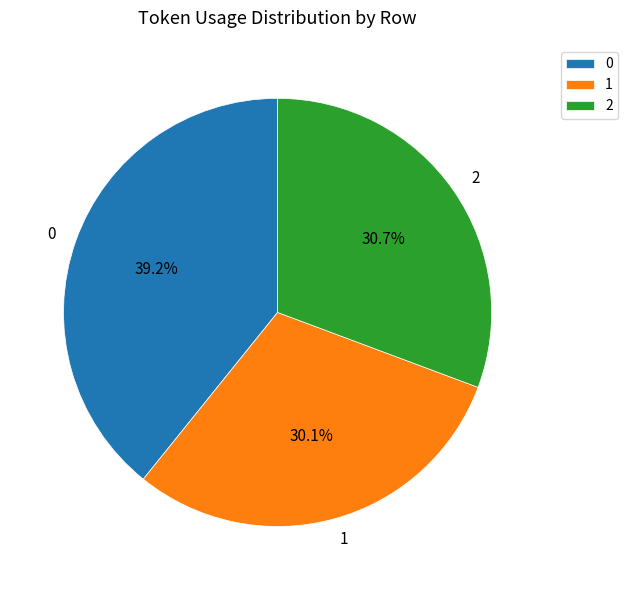

What is the total percentage of 1 and 0?

69.3%